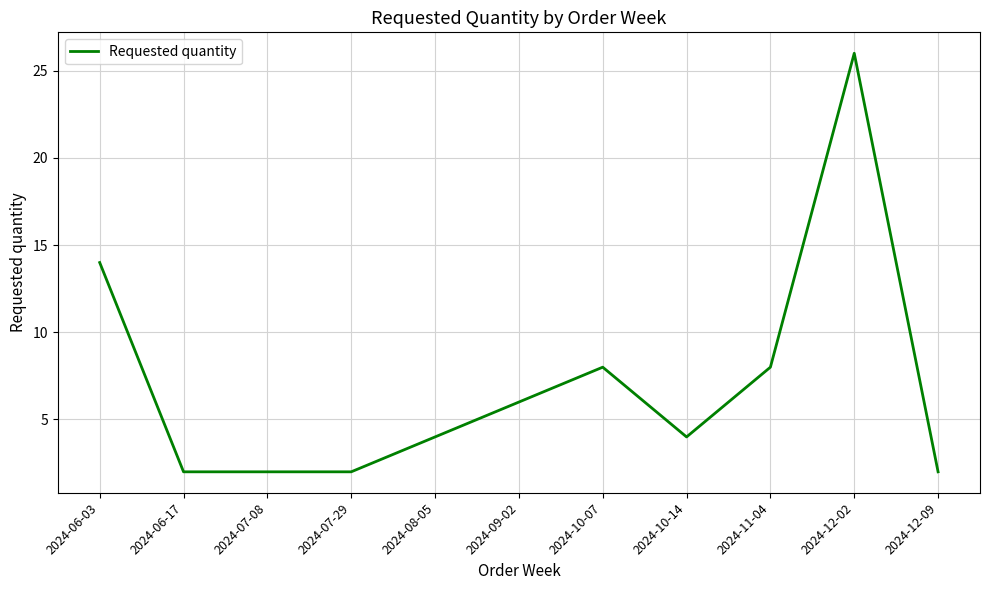

Does the chart have visible grid lines?

Yes